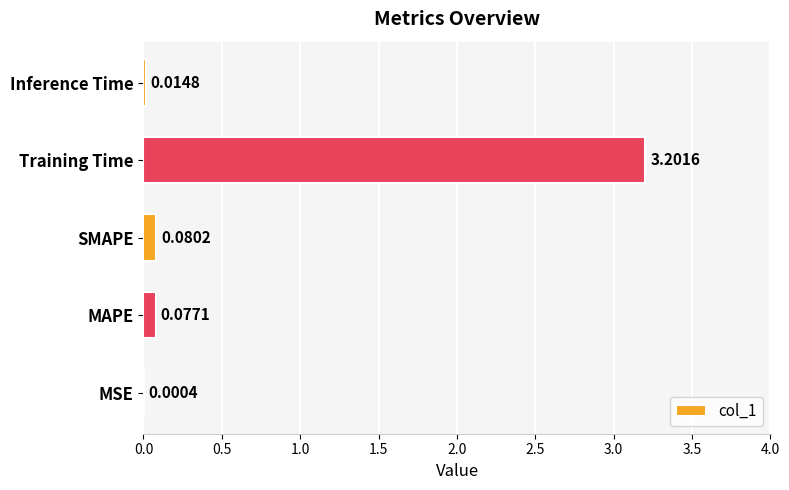

What is the change in value from MAPE to Training Time?

+3.1